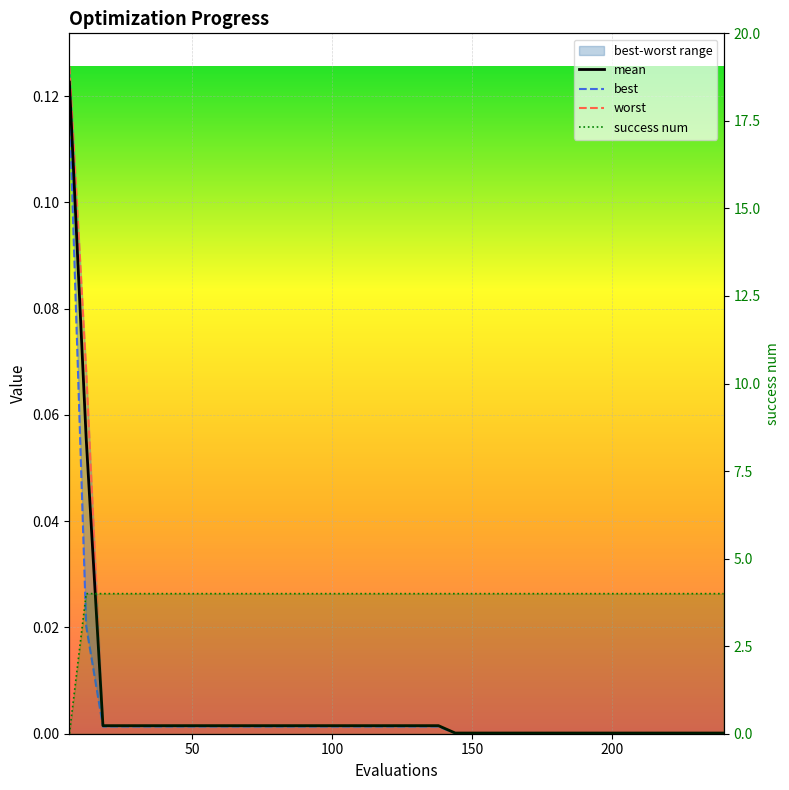

At 200, list the series in order from largest to smallest.

success num, worst, mean, best